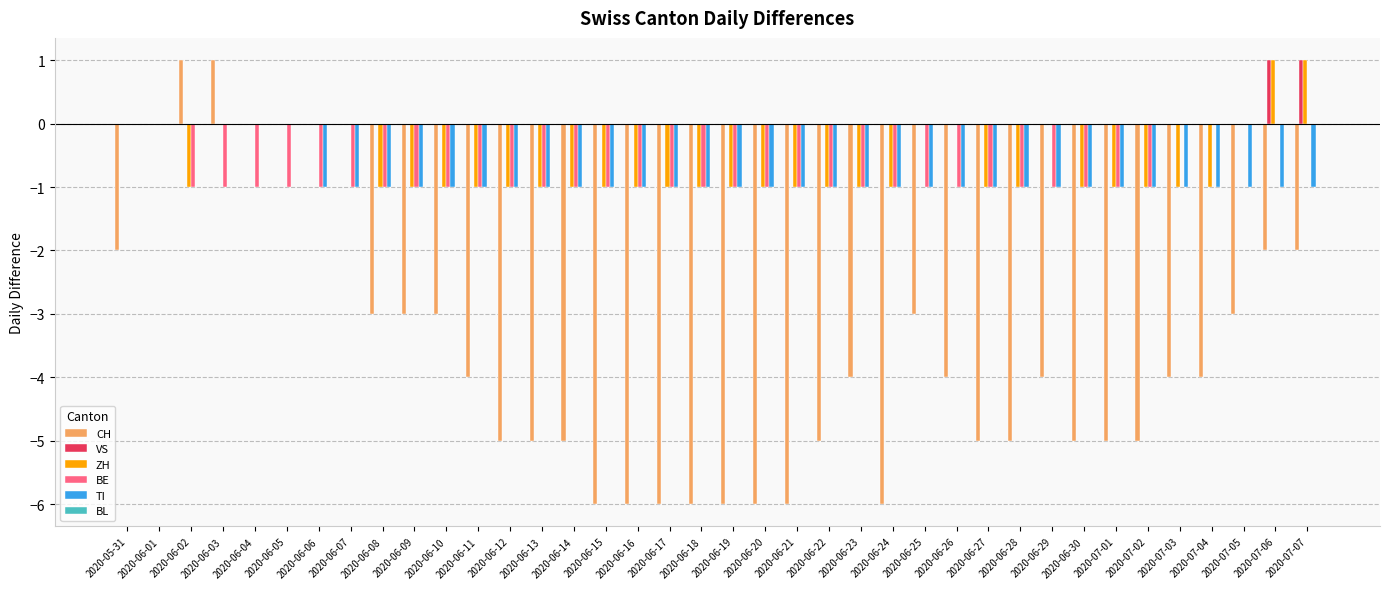

How many series are shown in this chart?

5